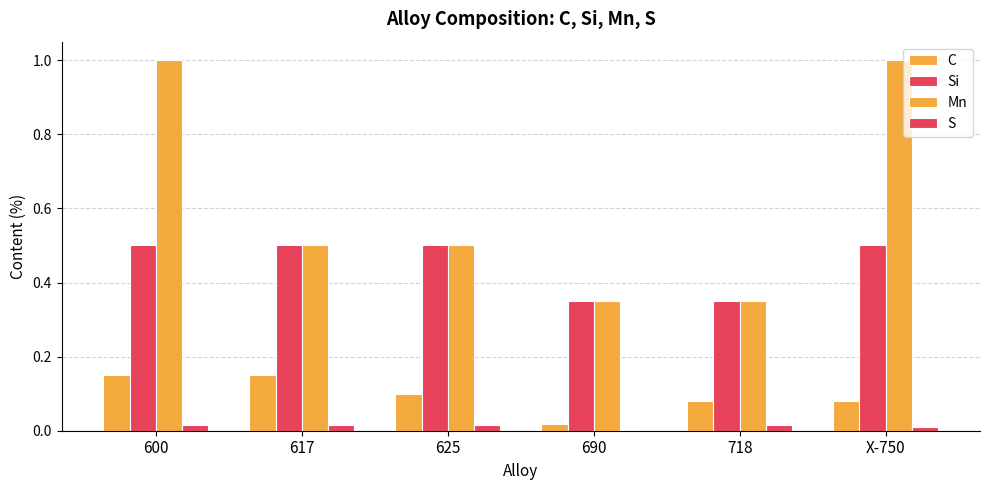

Are the bars grouped side by side (vs. stacked)?

Yes